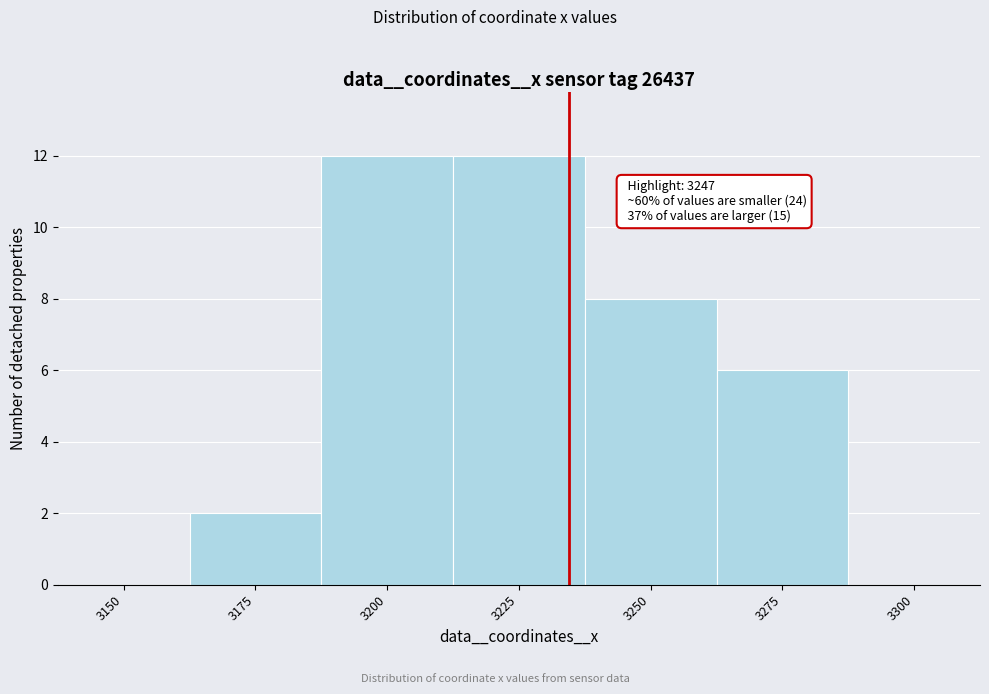

Reading right to left, transcribe all the data shown in this chart.

3300=0	3275=6	3250=8	3225=12	3200=12	3175=2	3150=0